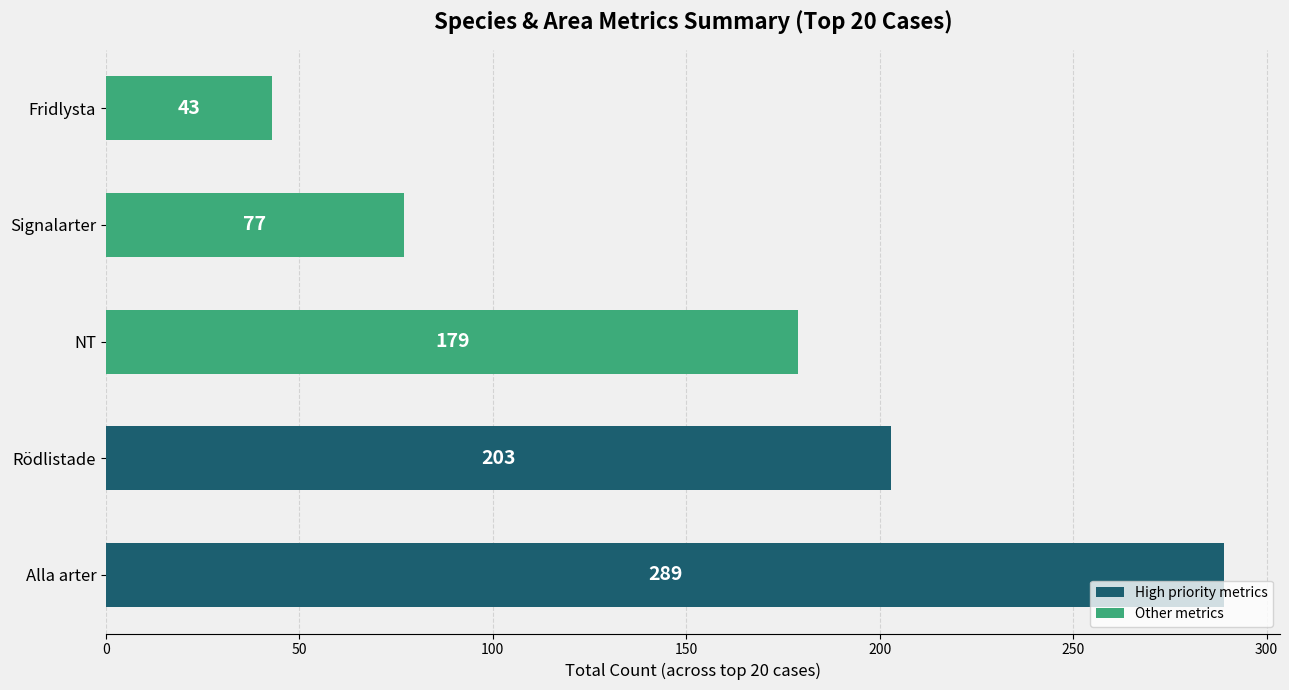

Between Alla arter and NT, which is larger?

Alla arter